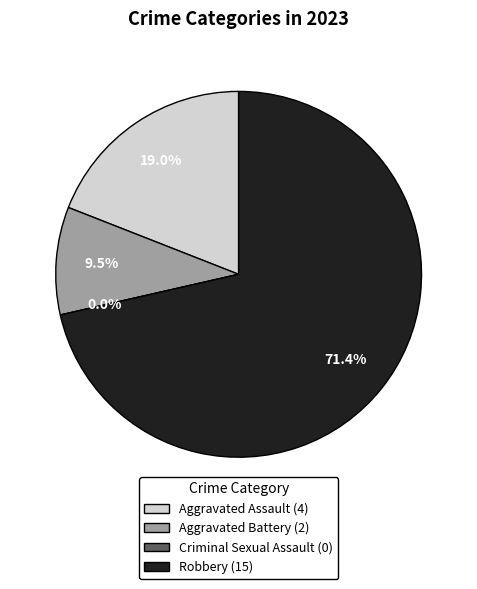

Combined, what portion of the pie is Aggravated Battery and Aggravated Assault?

28.6%